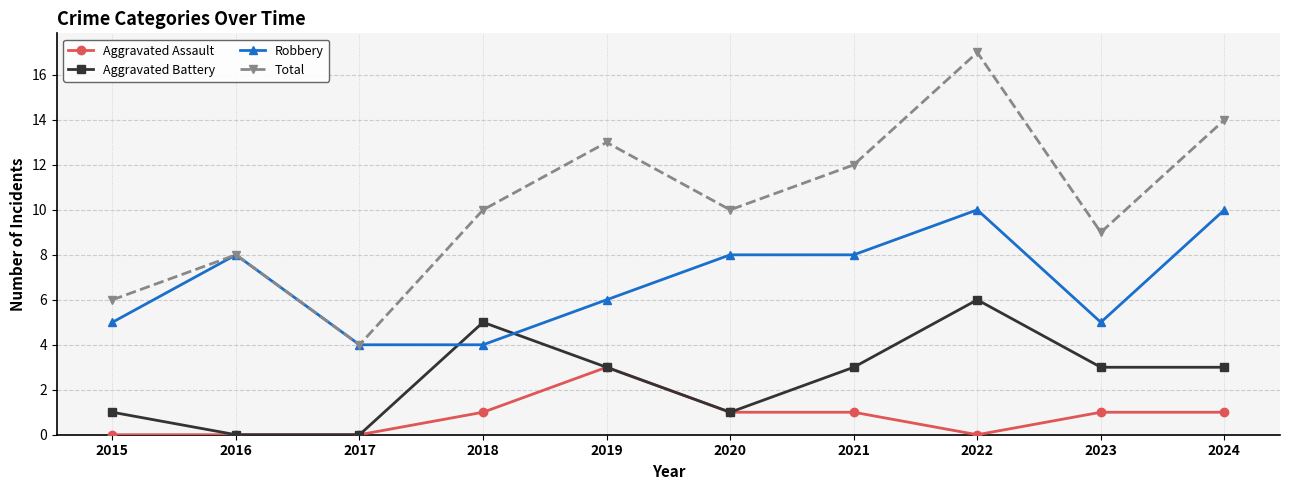

Which series has the largest range (max minus min)?

Total